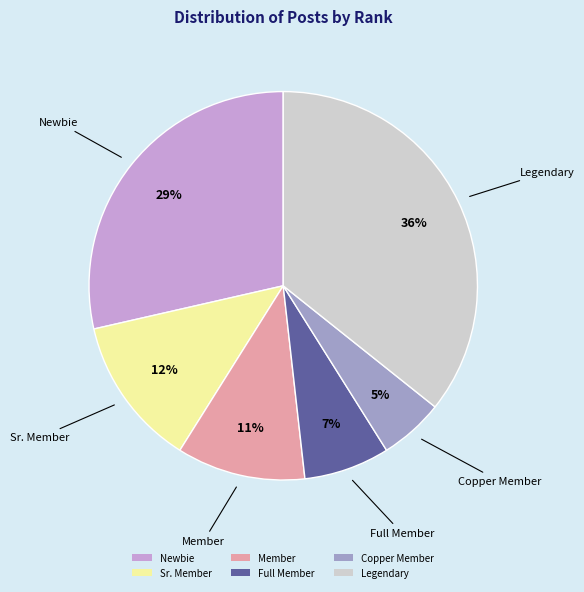

What is the smallest slice in the pie chart?

Copper Member